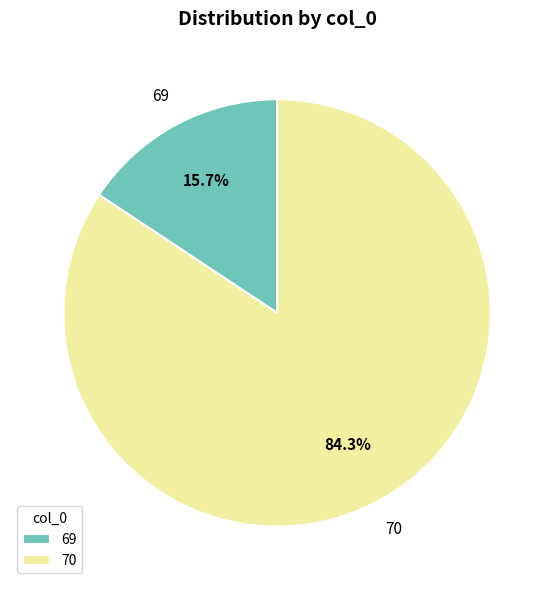

Rank the categories by value from lowest to highest.

69, 70